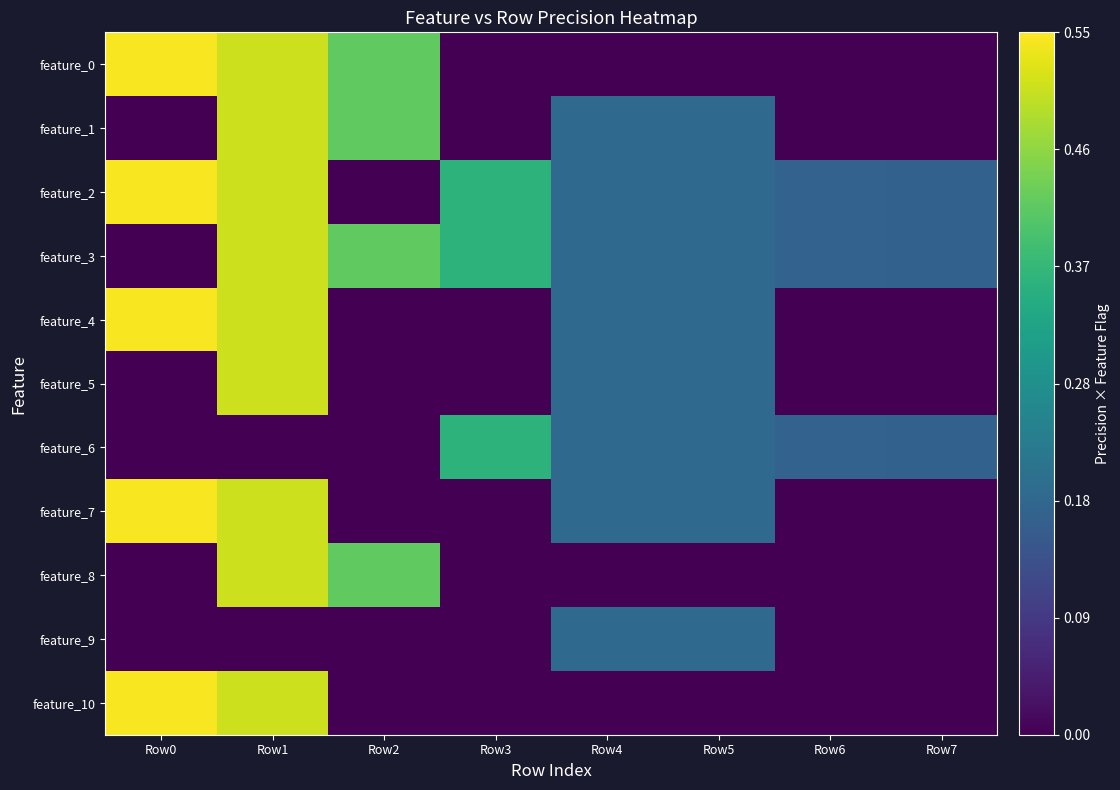

Count the number of categories in the chart.

8